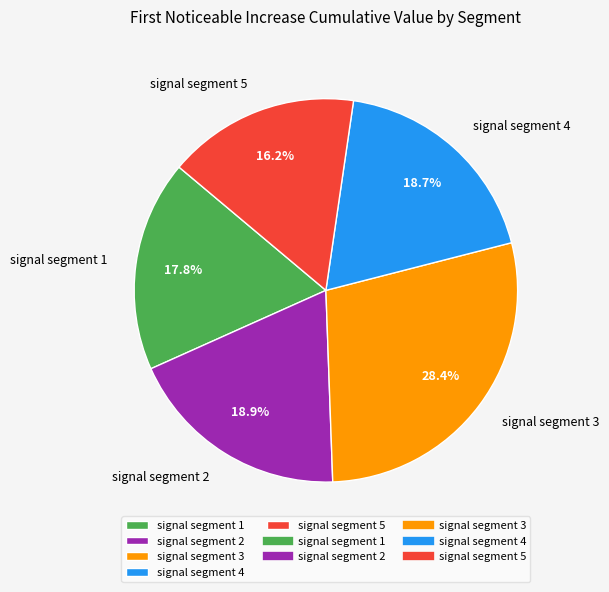

Which slice is the smallest?

signal segment 5